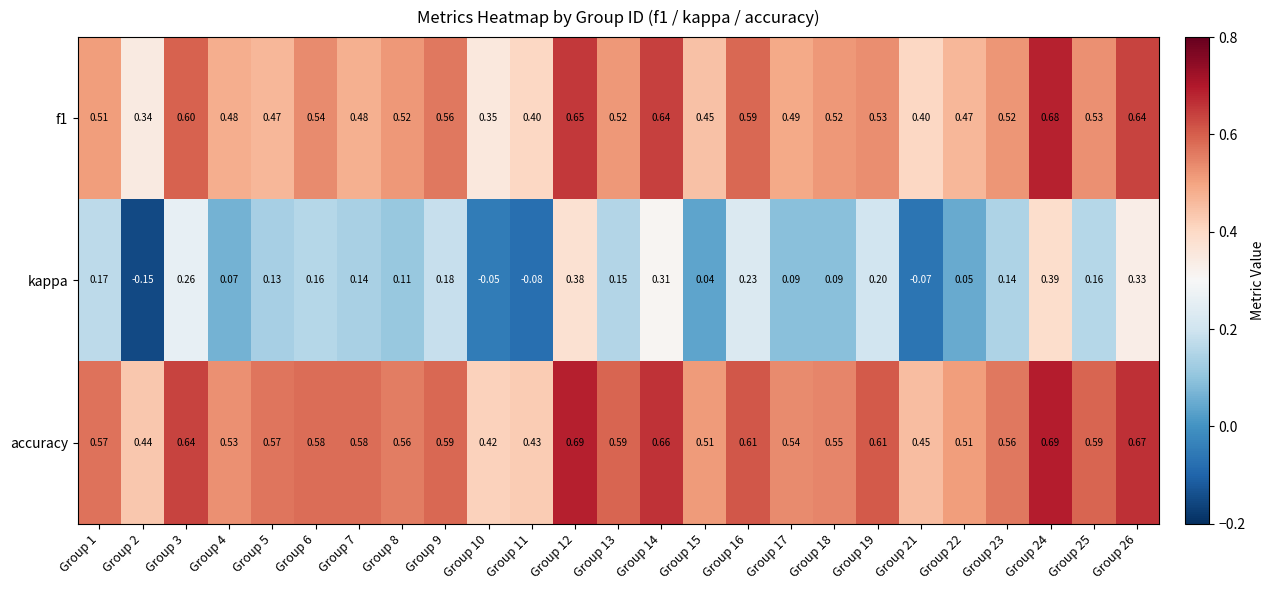

How many categories are shown in the chart?

25